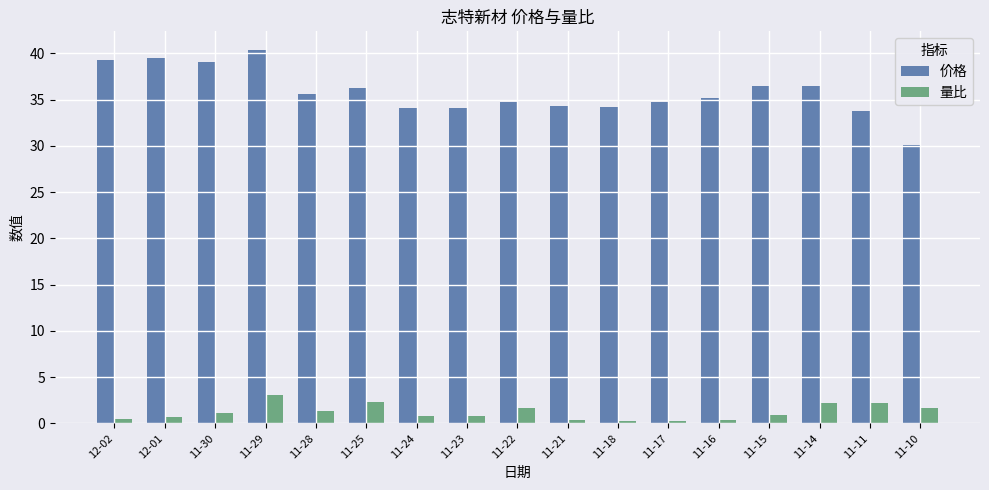

Are the bars horizontal?

No